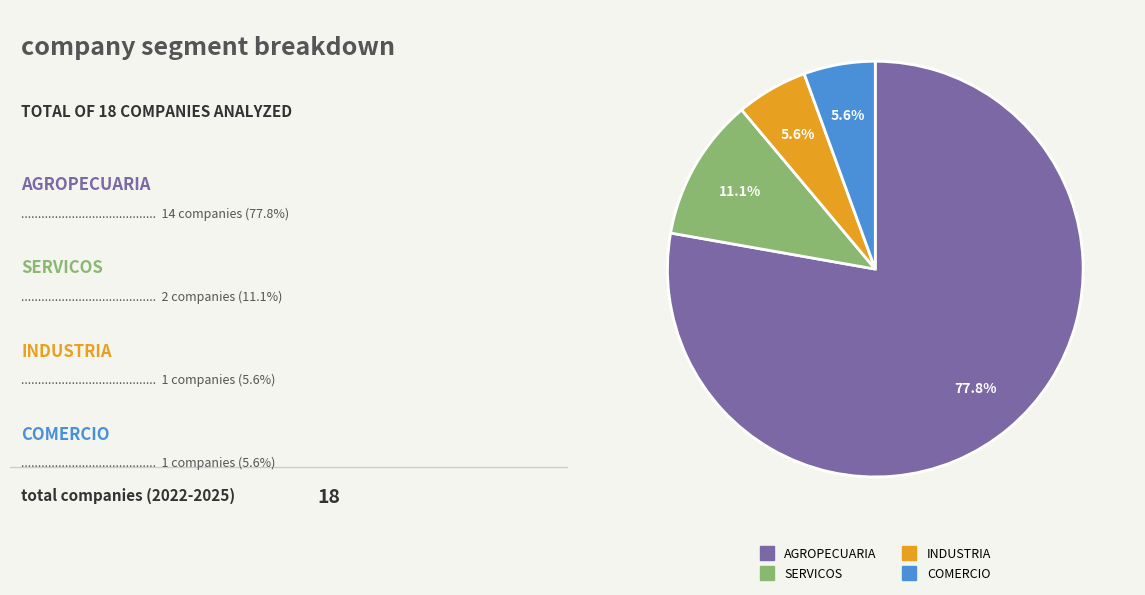

Does COMERCIO represent more than half of the total?

No